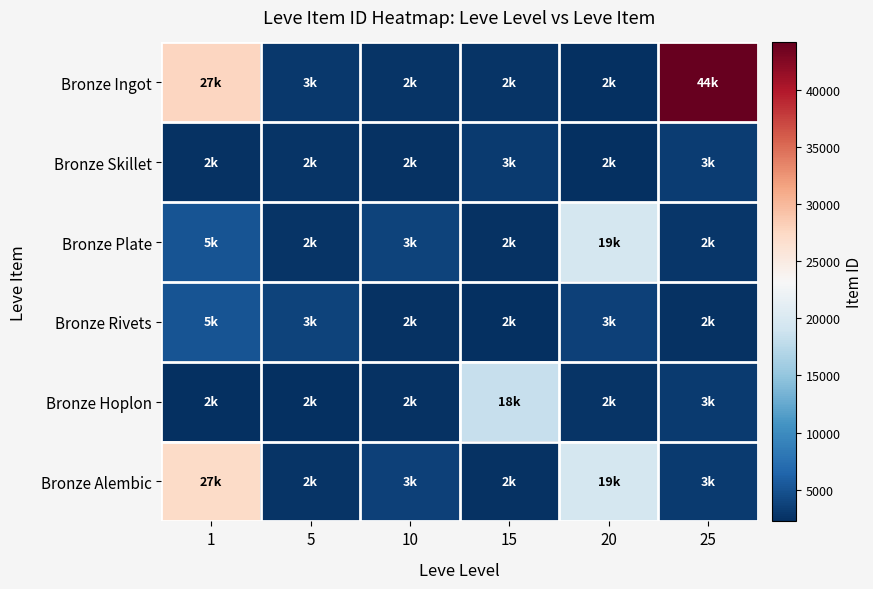

What is the spread (max minus min) of values at 1?

25487